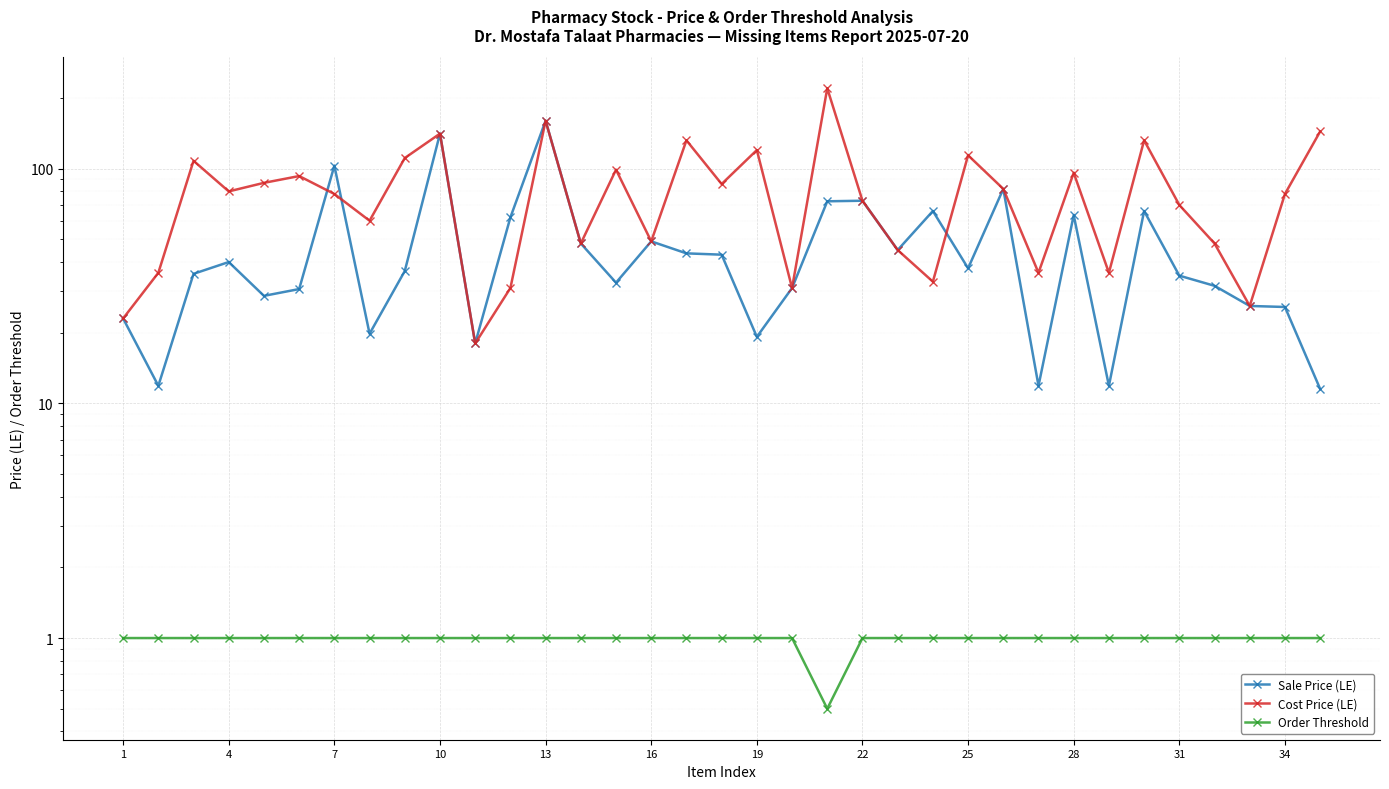

True or false: Order Threshold and Sale Price (LE) intersect in this chart.

False